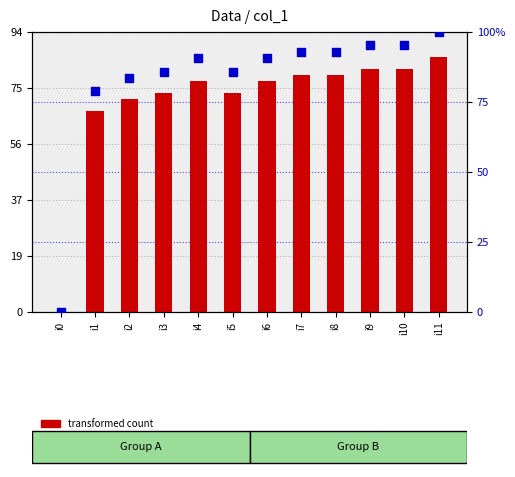

Which series has the largest total across all categories?

percentile rank within the sample